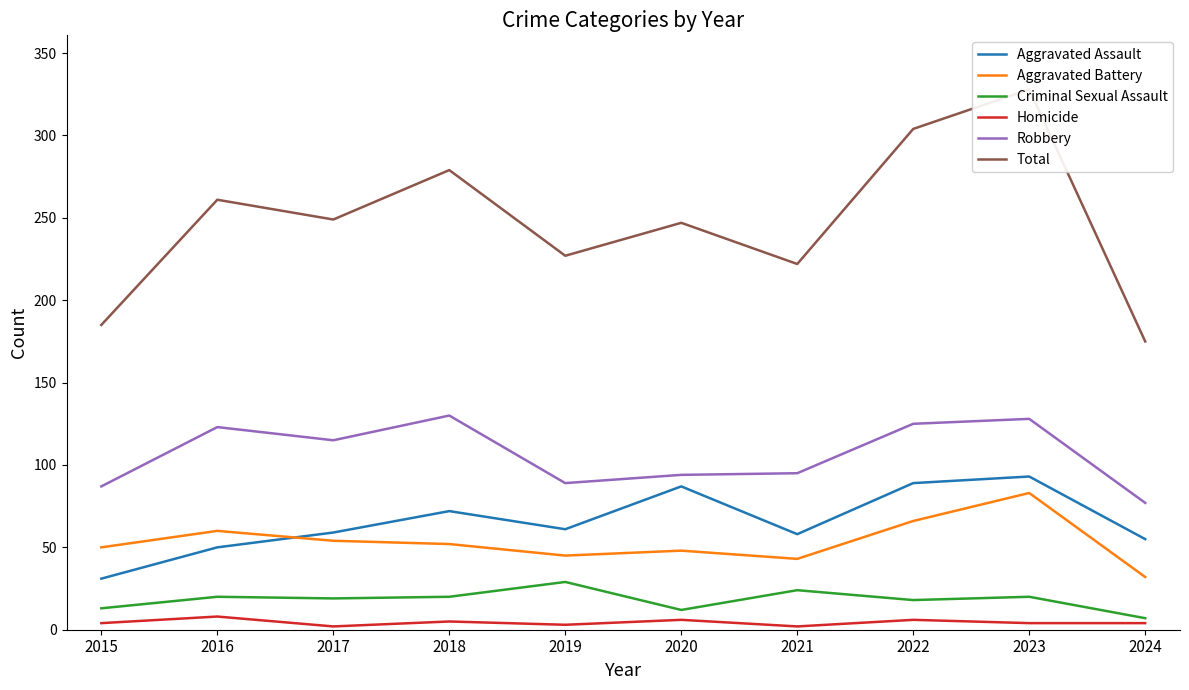

Is it true that Aggravated Battery equals 130 at 2023?

False